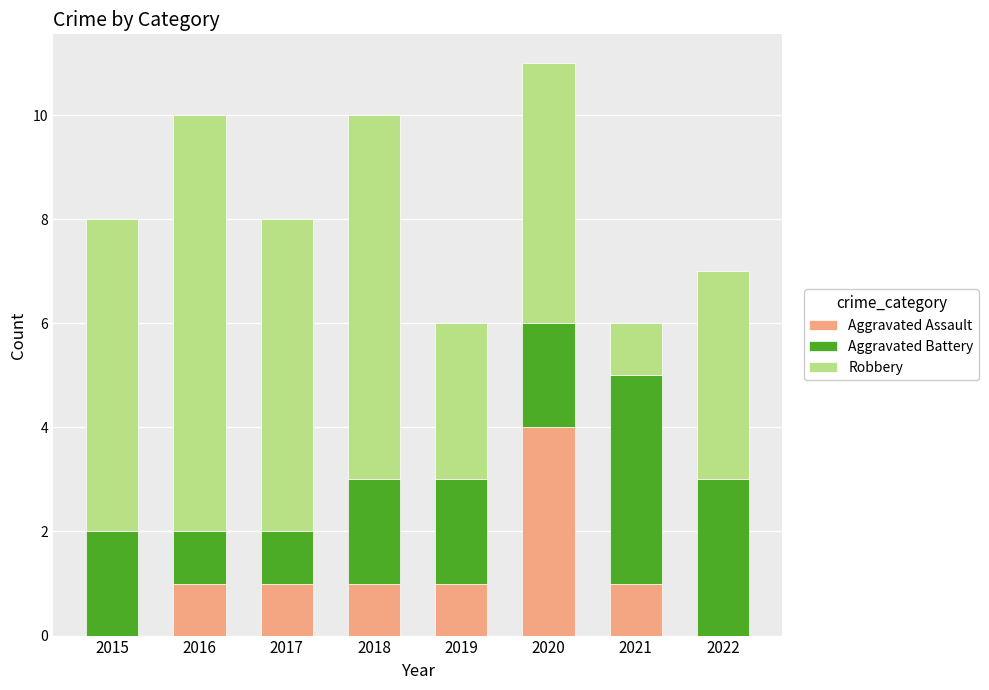

What is the sum of the Aggravated Assault values at 2018 and 2015?

1